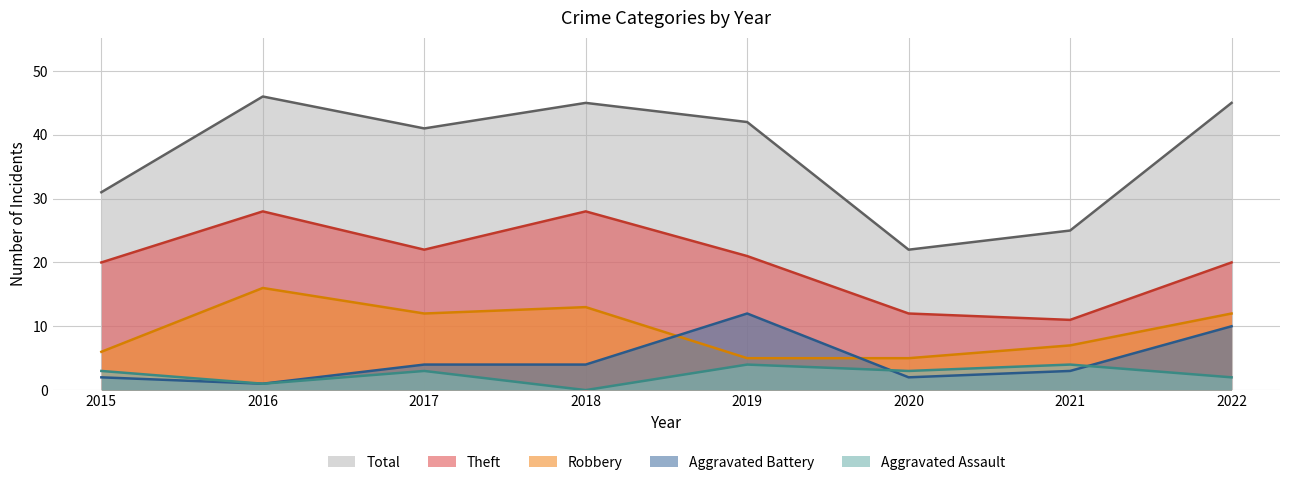

Reading right to left, extract all data points from this chart.

Aggravated Assault: 2022=2	2021=4	2020=3	2019=4	2018=0	2017=3	2016=1	2015=3
Aggravated Battery: 2022=10	2021=3	2020=2	2019=12	2018=4	2017=4	2016=1	2015=2
Robbery: 2022=12	2021=7	2020=5	2019=5	2018=13	2017=12	2016=16	2015=6
Theft: 2022=20	2021=11	2020=12	2019=21	2018=28	2017=22	2016=28	2015=20
Total: 2022=45	2021=25	2020=22	2019=42	2018=45	2017=41	2016=46	2015=31